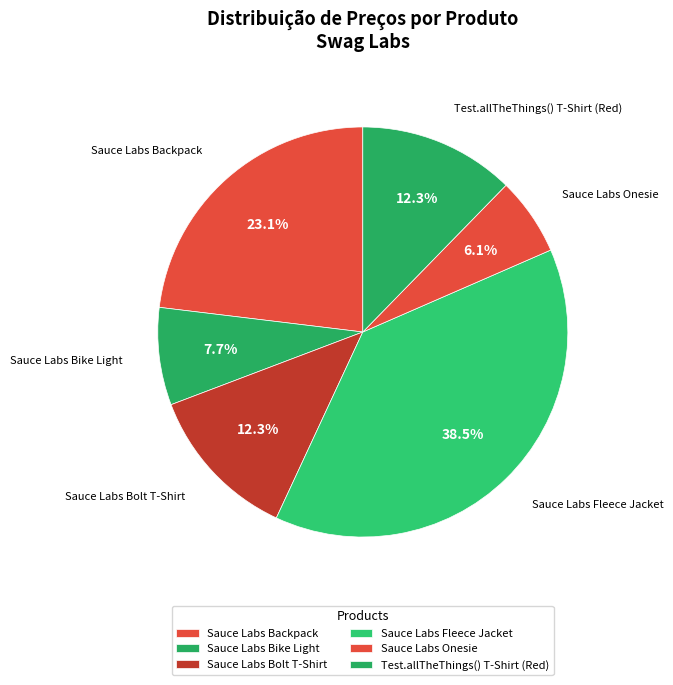

True or false: Sauce Labs Bike Light accounts for 1% of the total.

False